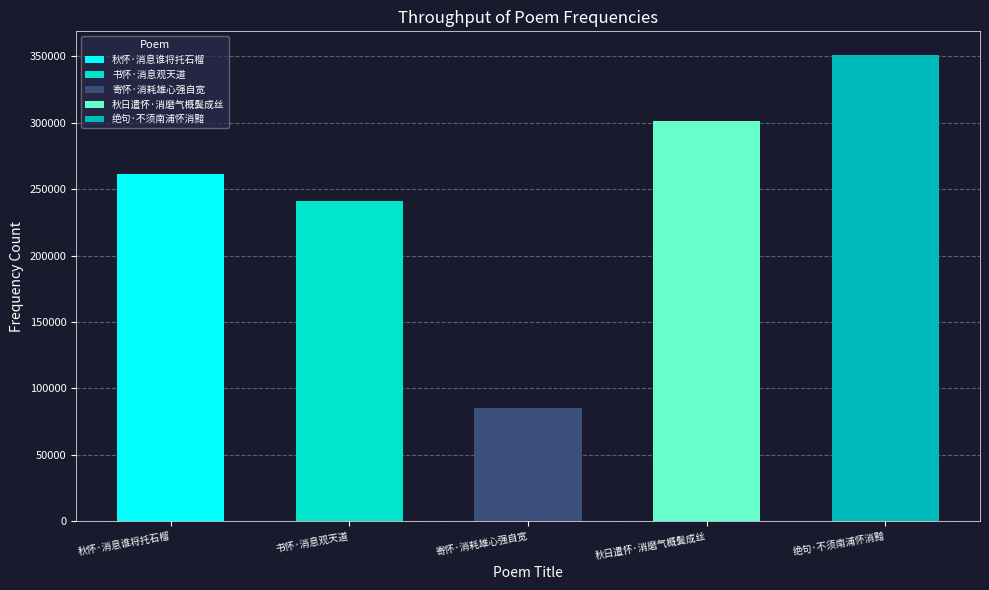

Reading left to right, transcribe all the data shown in this chart.

秋怀·消息谁将托石榴=261697	书怀·消息观天道=241470	寄怀·消耗雄心强自宽=85218	秋日遣怀·消磨气概鬓成丝=301500	绝句·不须南浦怀消黯=351336